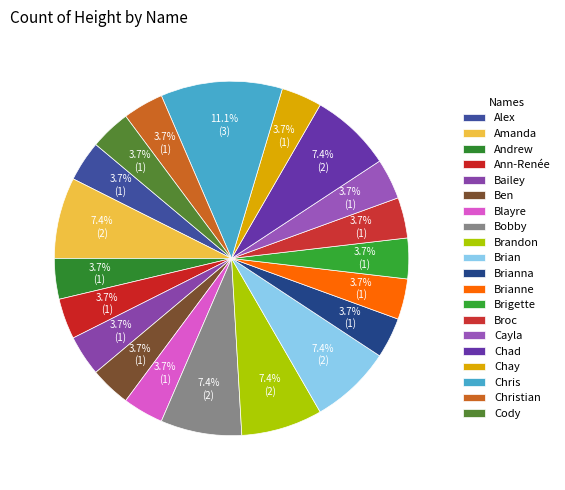

How many slices are in this pie chart?

20